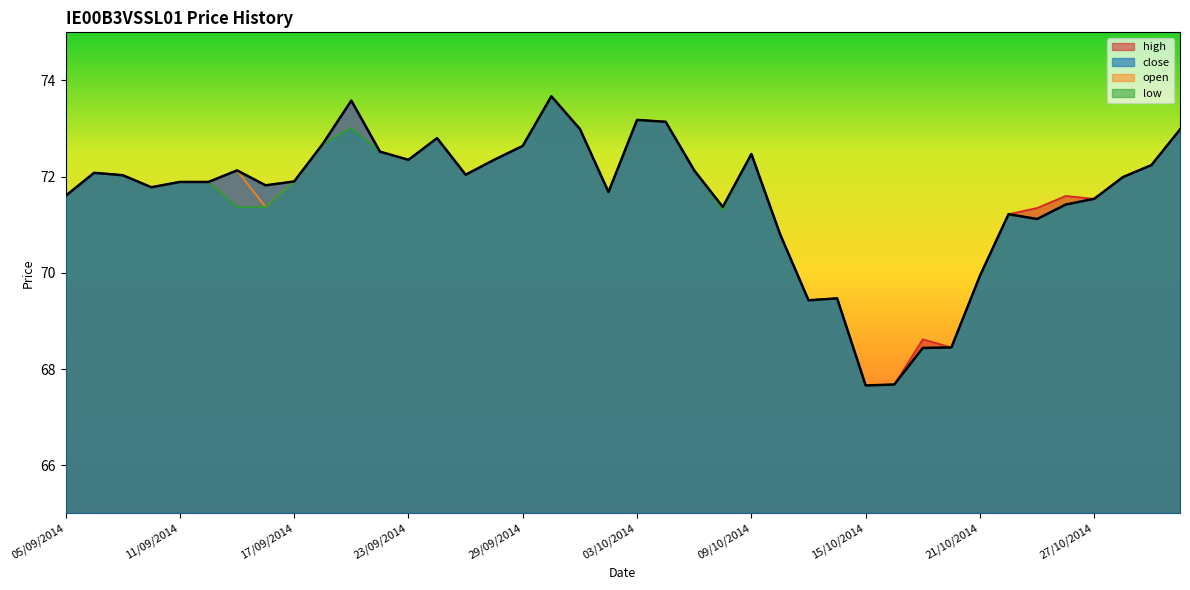

Does the chart have visible grid lines?

No